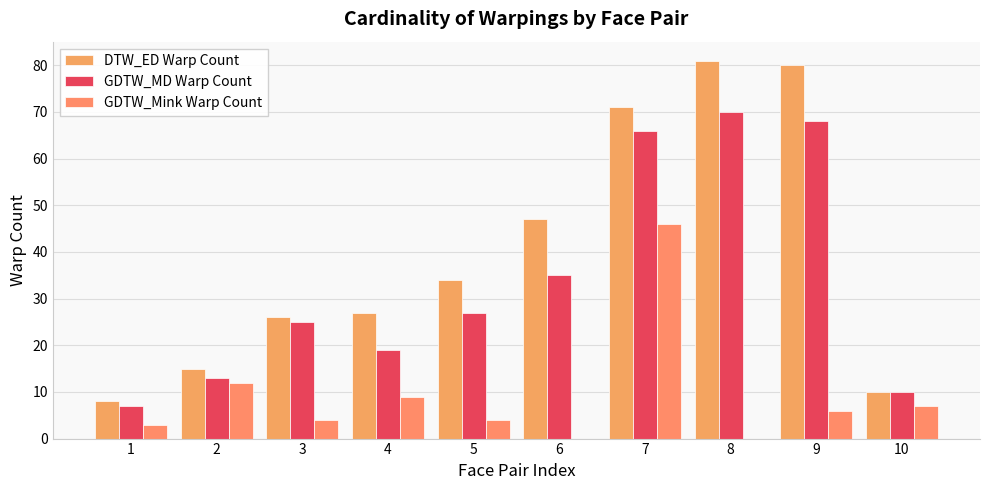

Where is DTW_ED Warp Count nearest to the value 44?

6